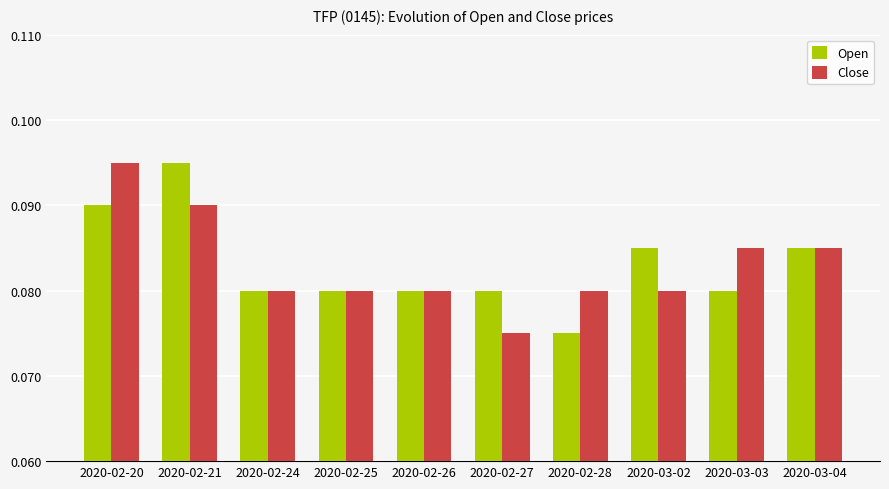

At which label does Close reach its peak?

2020-02-20